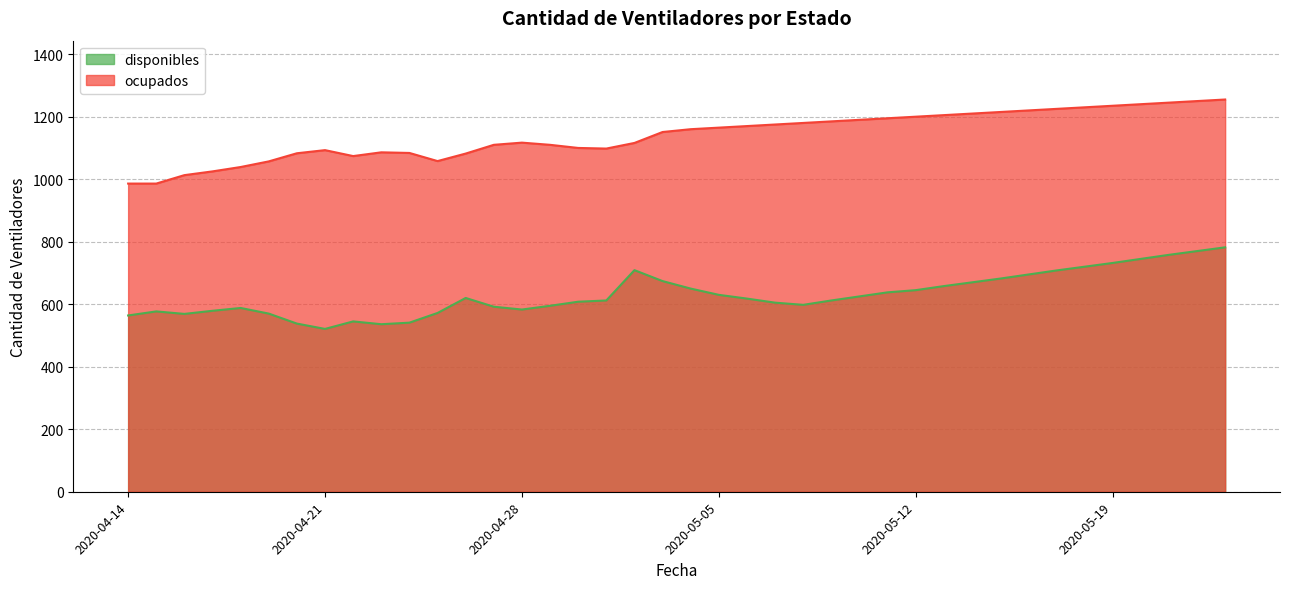

True or false: disponibles and ocupados intersect in this chart.

False